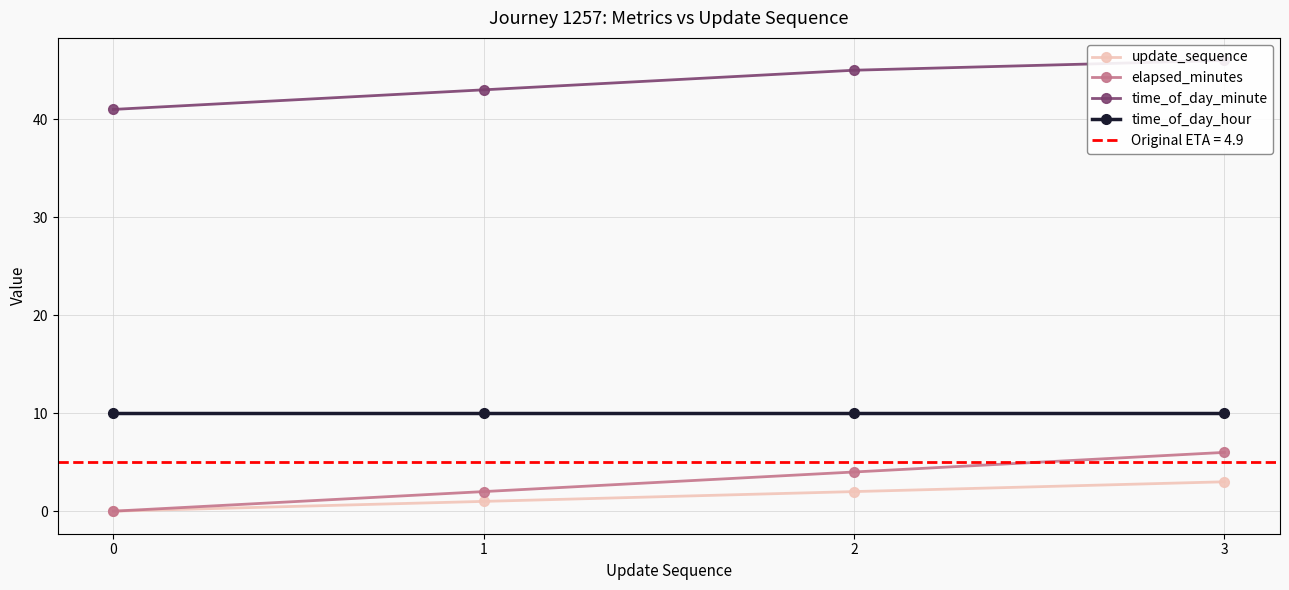

True or false: elapsed_minutes and time_of_day_minute cross at least once.

False